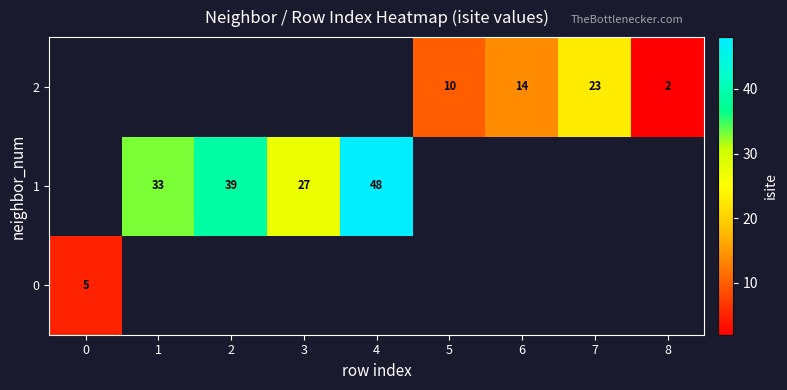

The 2 series shows 2 at 8. True or false?

True